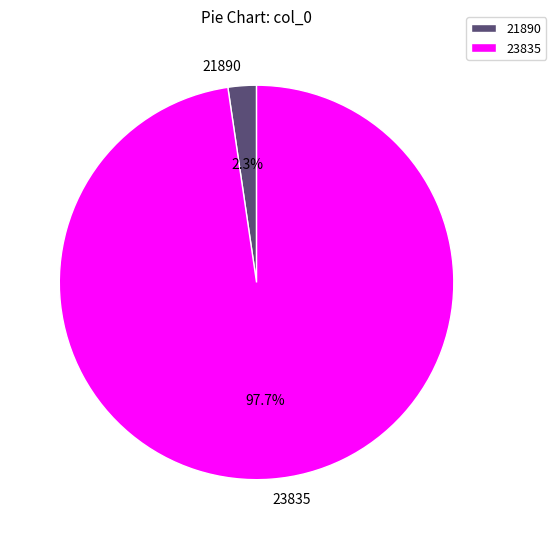

Which slice is the largest?

23835